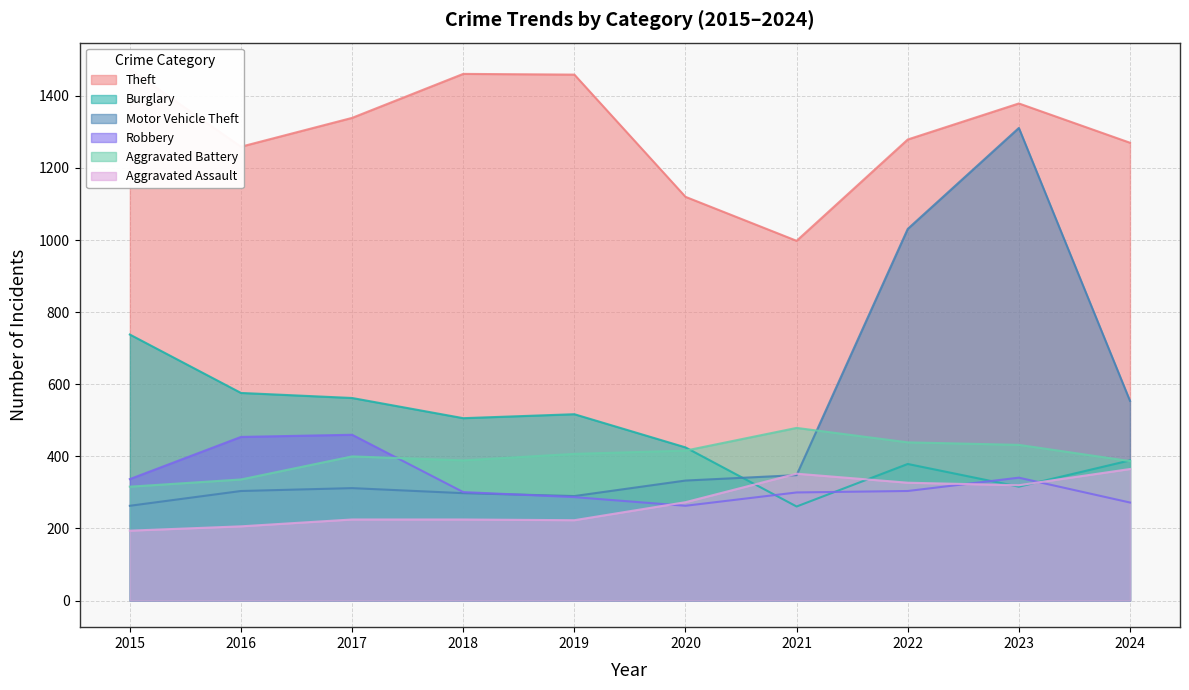

How many interior local valleys does the Aggravated Assault series have?

2